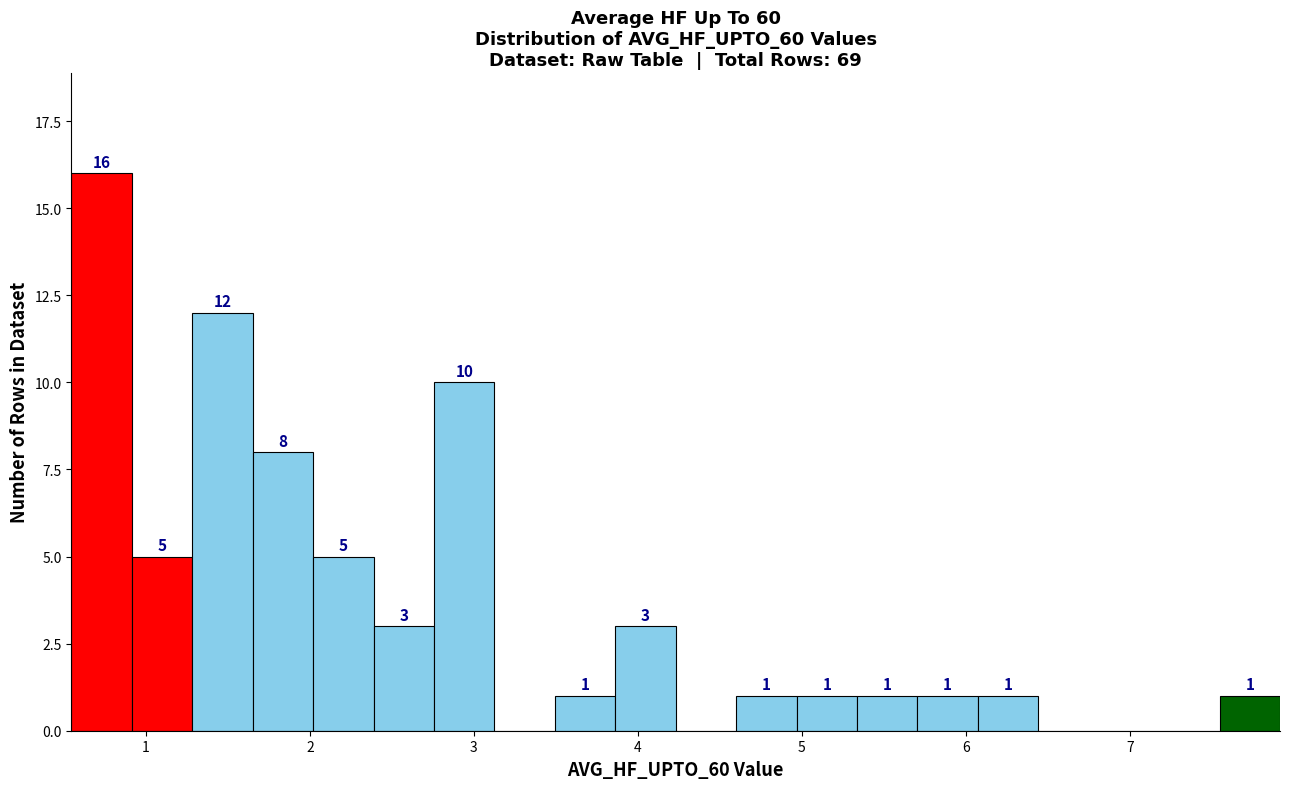

Around what value on the x-axis is the tallest bar? Give the approximate position of its centre, as read against the axis.

0.7